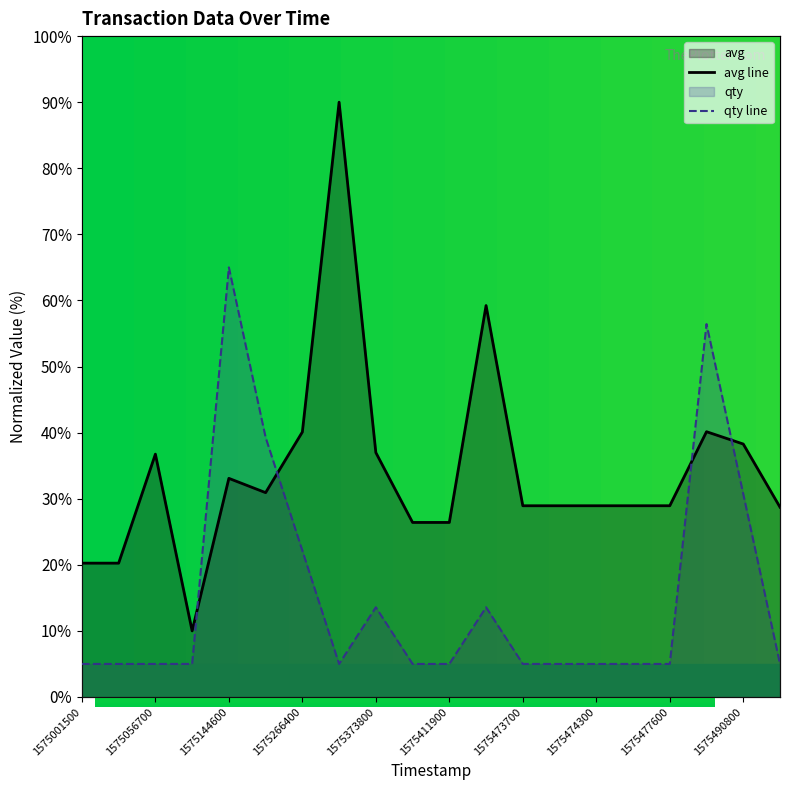

Which series has the largest total across all categories?

avg